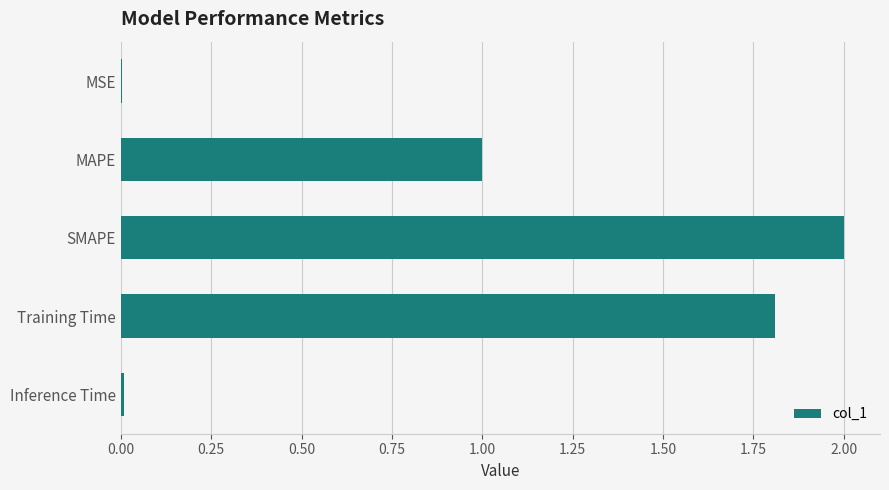

What is the sum of all values?

4.8